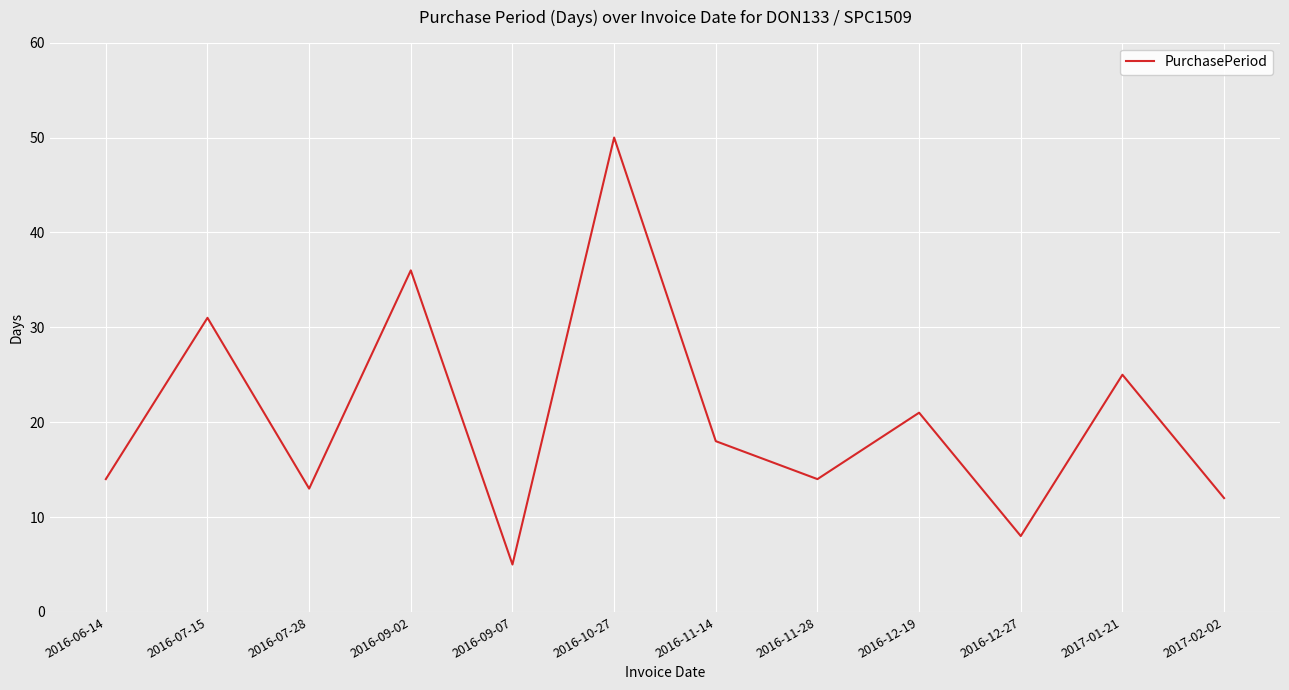

What value does the data have at 2016-10-27?

50